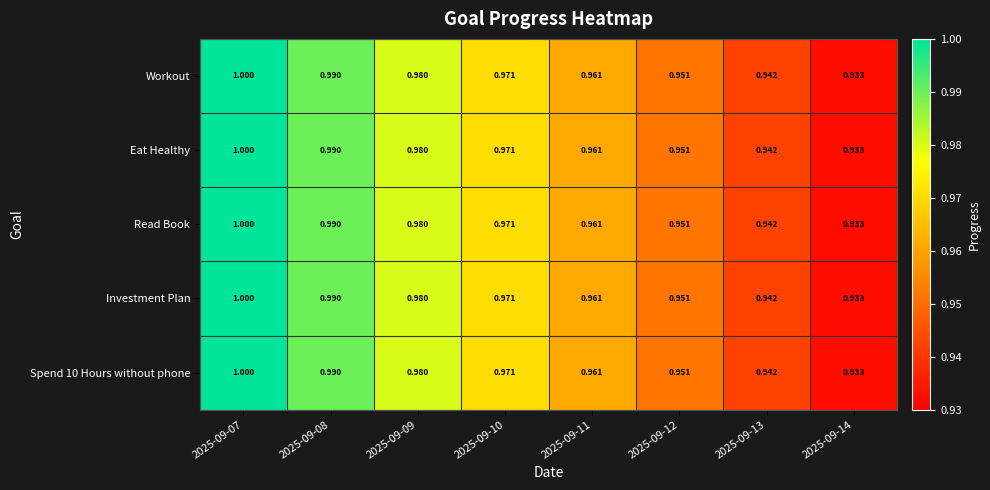

Is the value of Spend 10 Hours without phone at 2025-09-12 greater than the value of Workout at 2025-09-09?

No